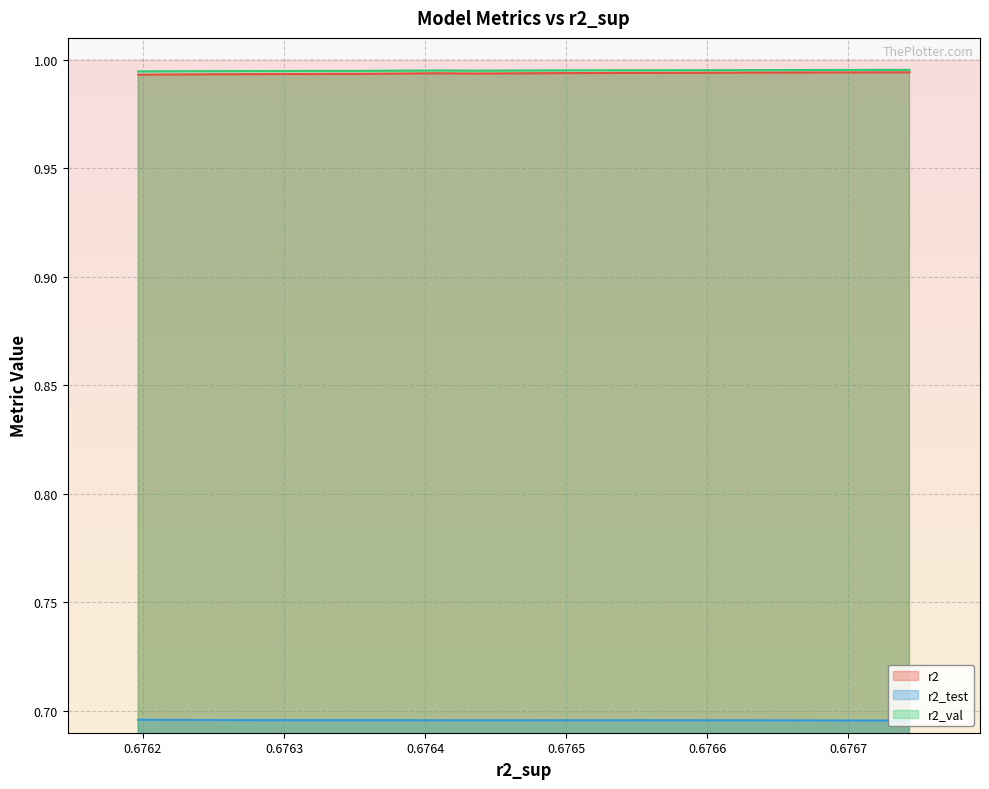

True or false: r2_val and r2_test intersect in this chart.

False